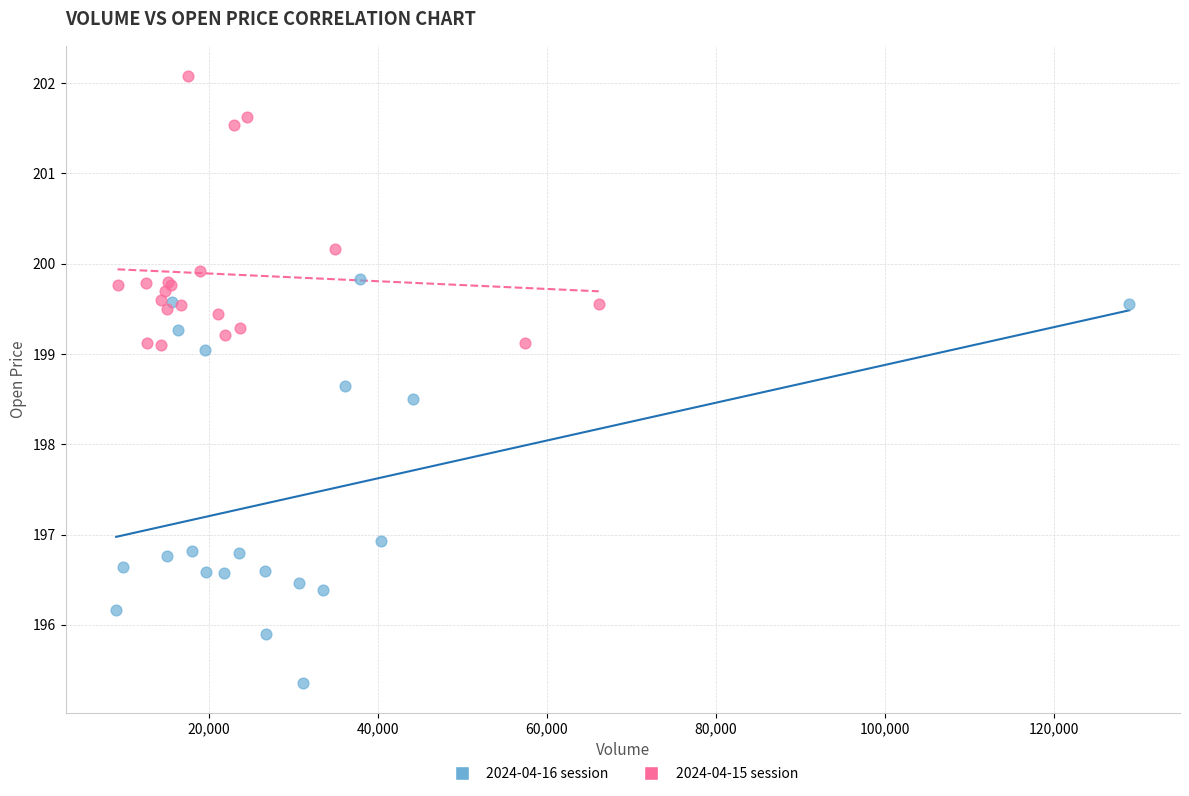

Which series has the largest Y range (max minus min)?

2024-04-16 session